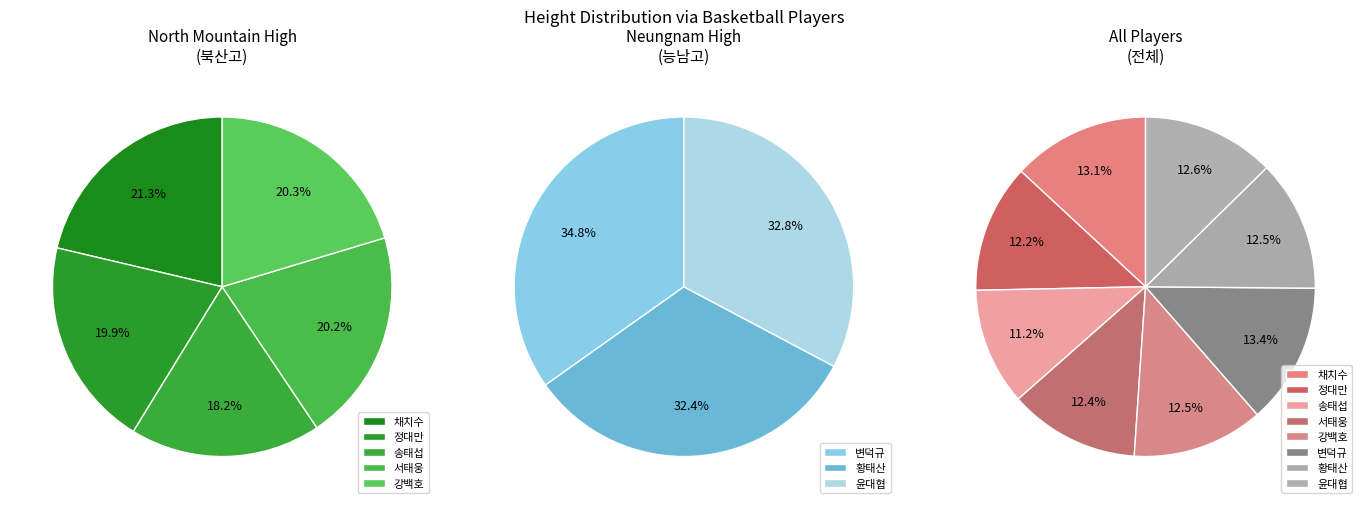

Does 변덕규 account for over 50% of the chart?

No